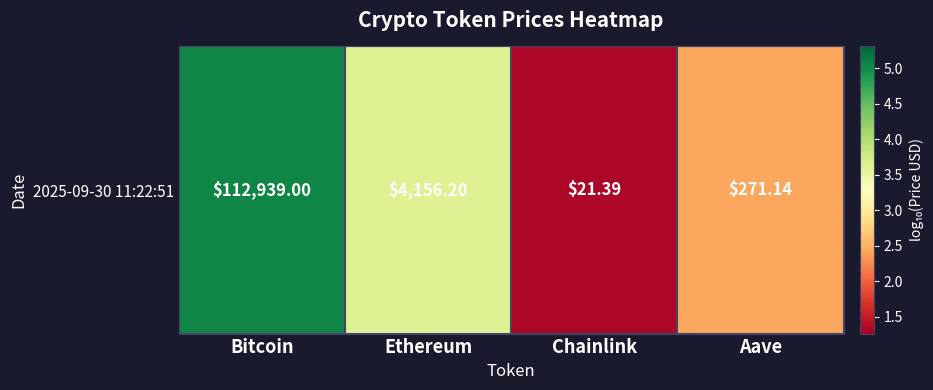

Reading right to left, extract all data points from this chart.

Aave=2.4	Chainlink=1.3	Ethereum=3.6	Bitcoin=5.1